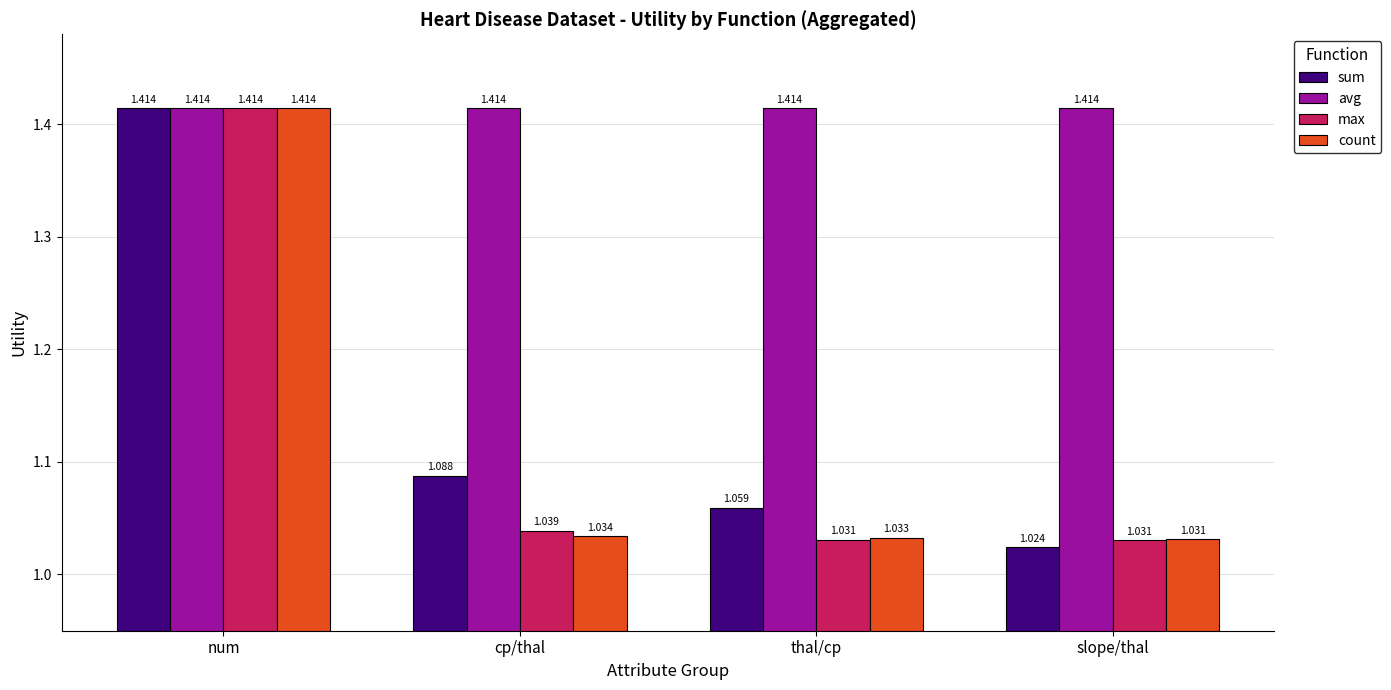

Which series has the largest total across all categories?

avg